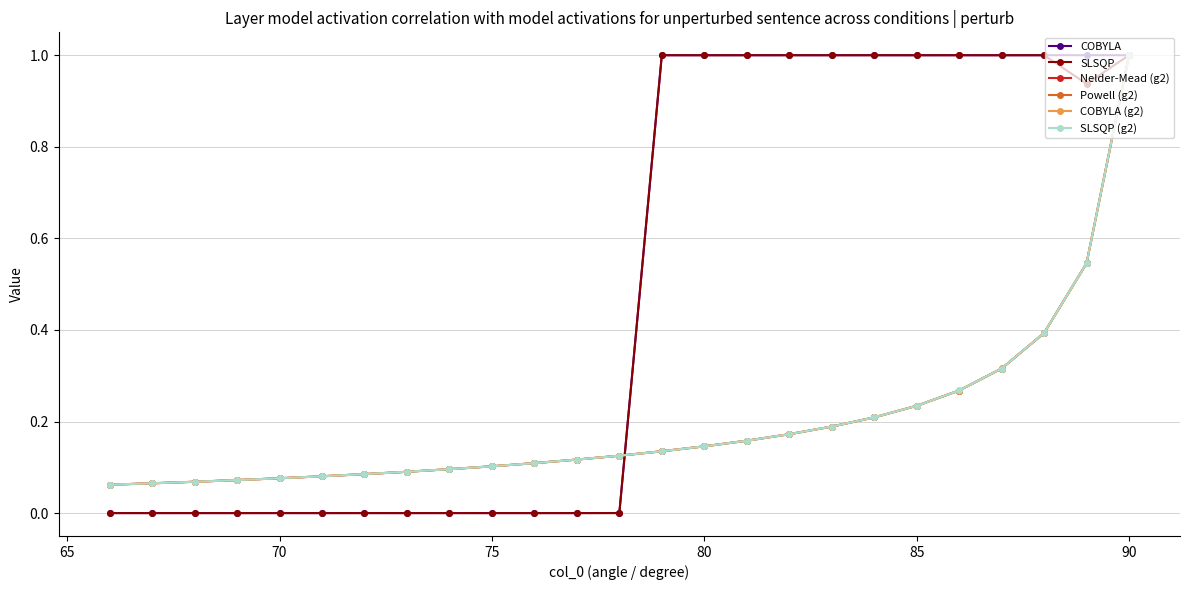

Which series has the widest spread of values?

COBYLA